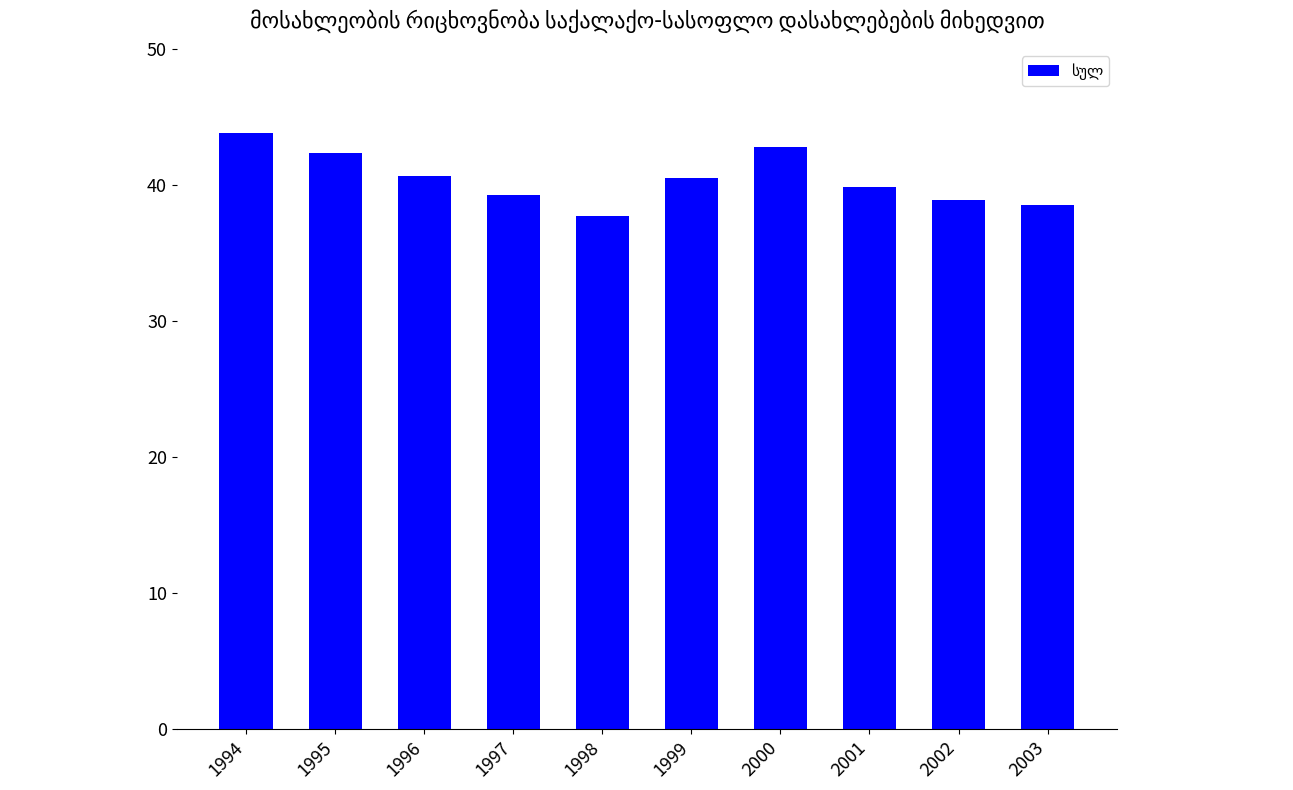

Which category has the highest value across all series?

1994